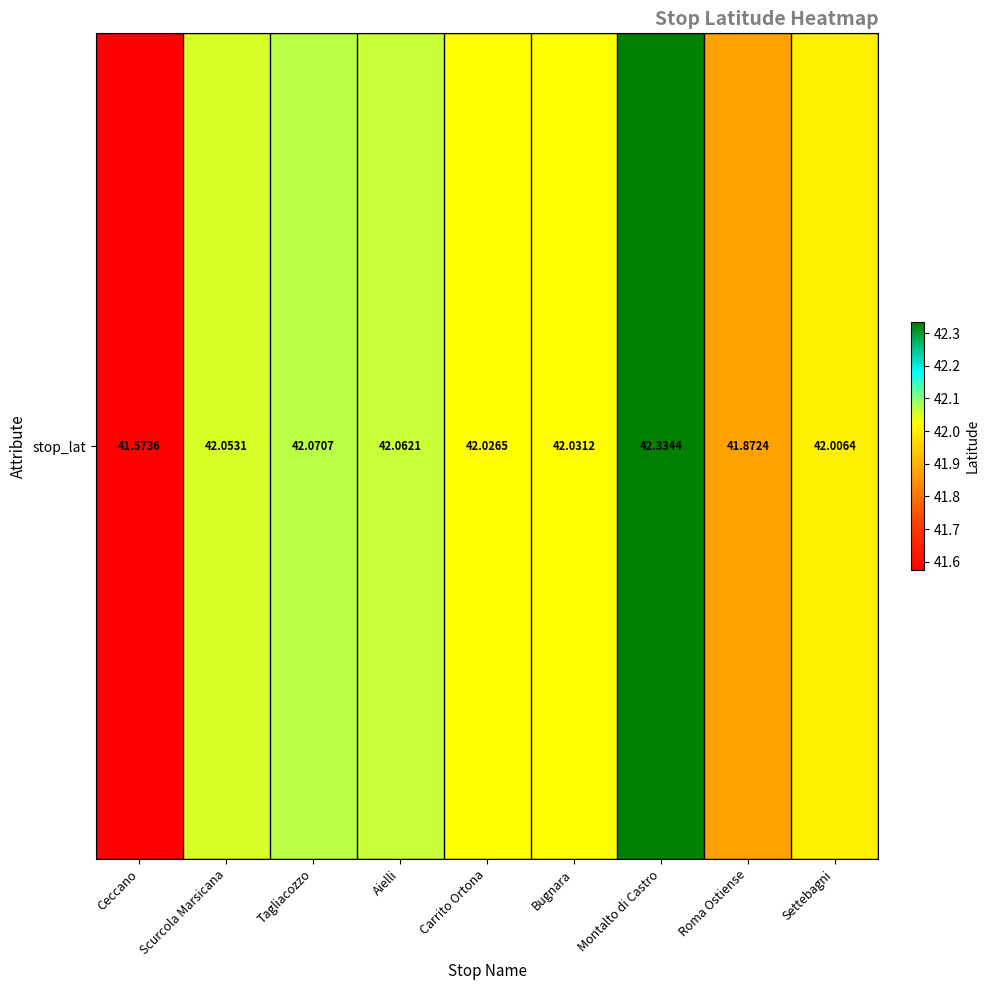

Reading right to left, what are all the values shown in this chart?

42.0	41.9	42.3	42.0	42.0	42.1	42.1	42.1	41.6